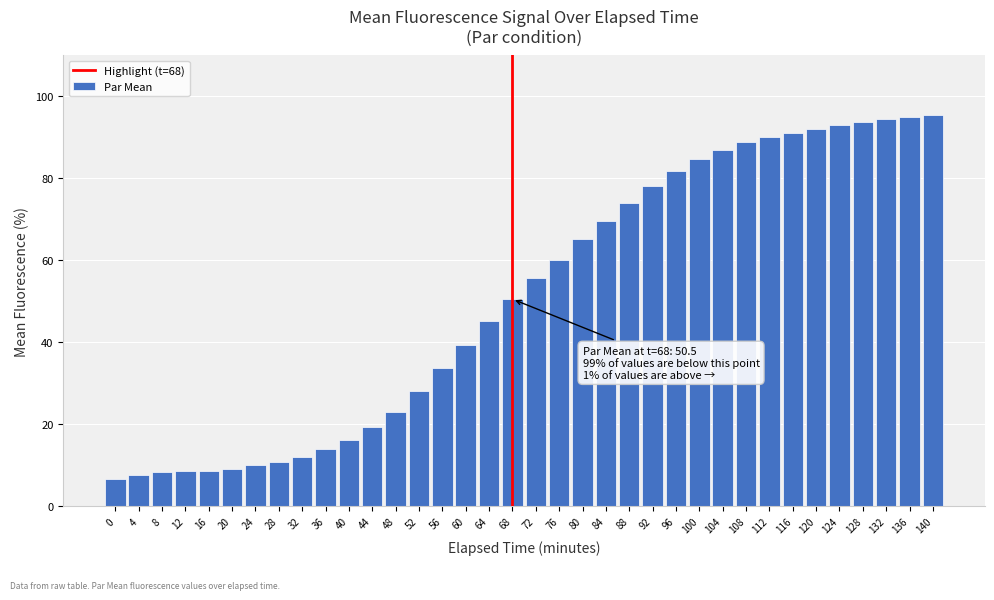

What value does the data have at 32?

12.0